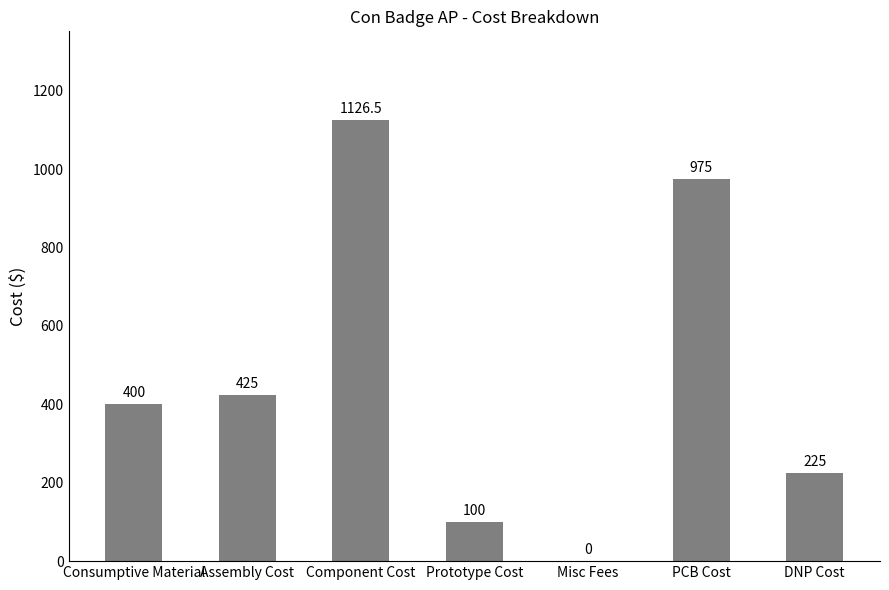

Approximately how many times larger is the value at DNP Cost compared to Consumptive Material?

0.6